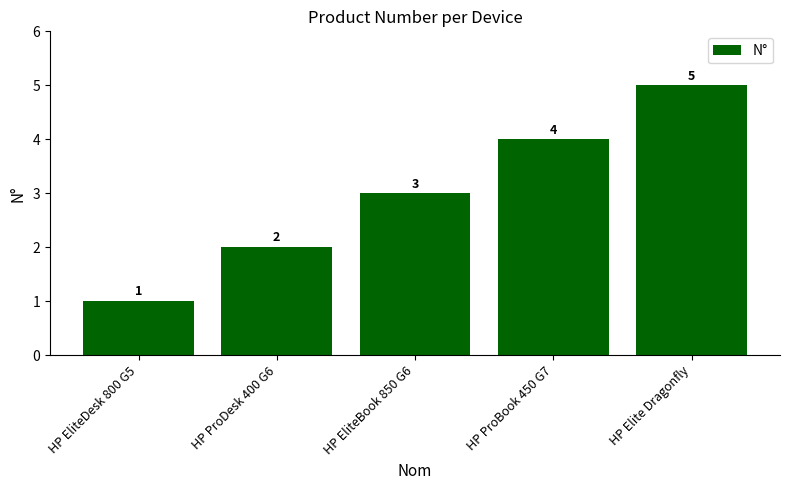

What is the sum of all values?

15